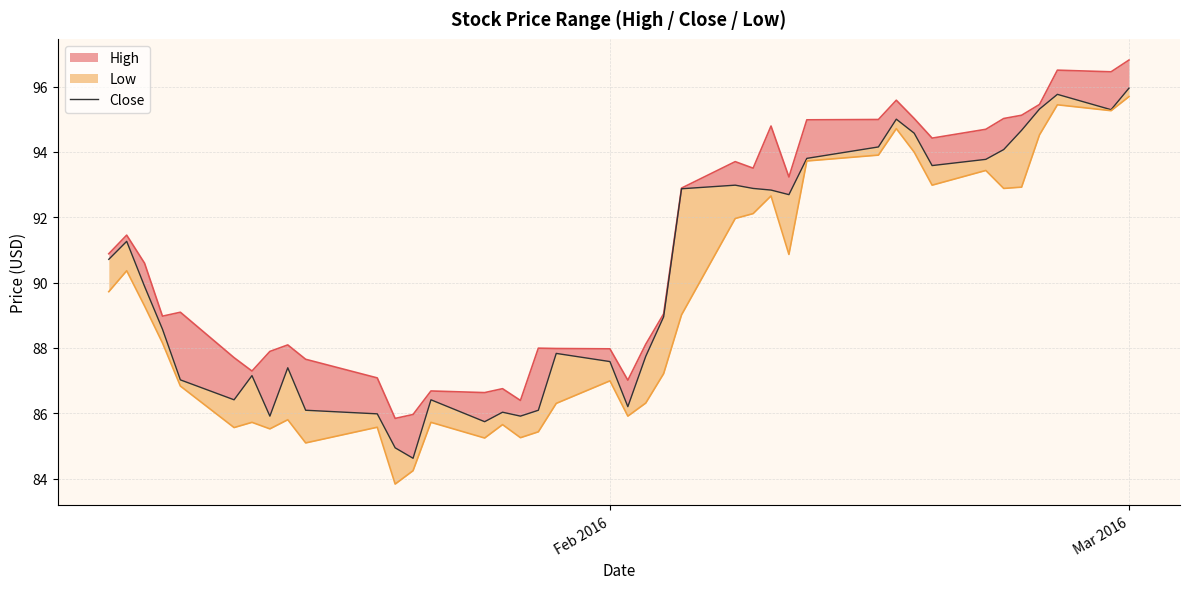

How many points are higher than both their immediate neighbors (excluding endpoints)?

9